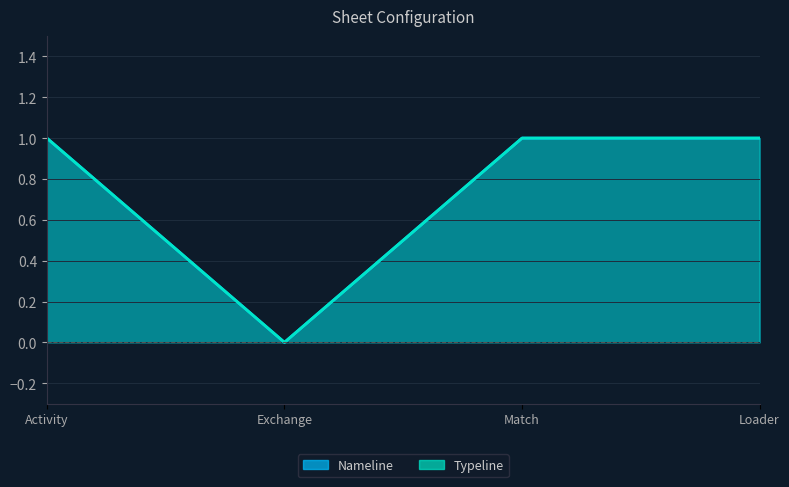

What are all the series names shown in the legend?

Nameline, Typeline